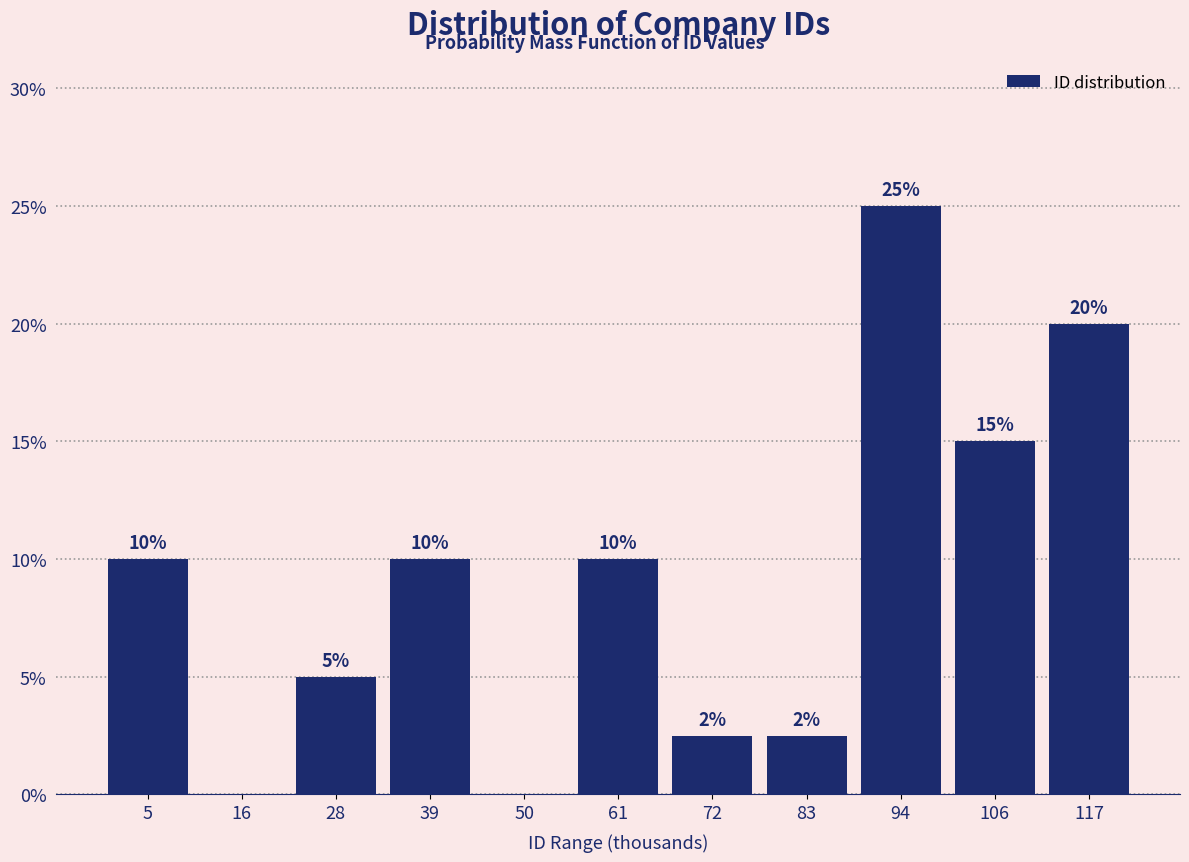

Between 28 and 50, which is larger?

28